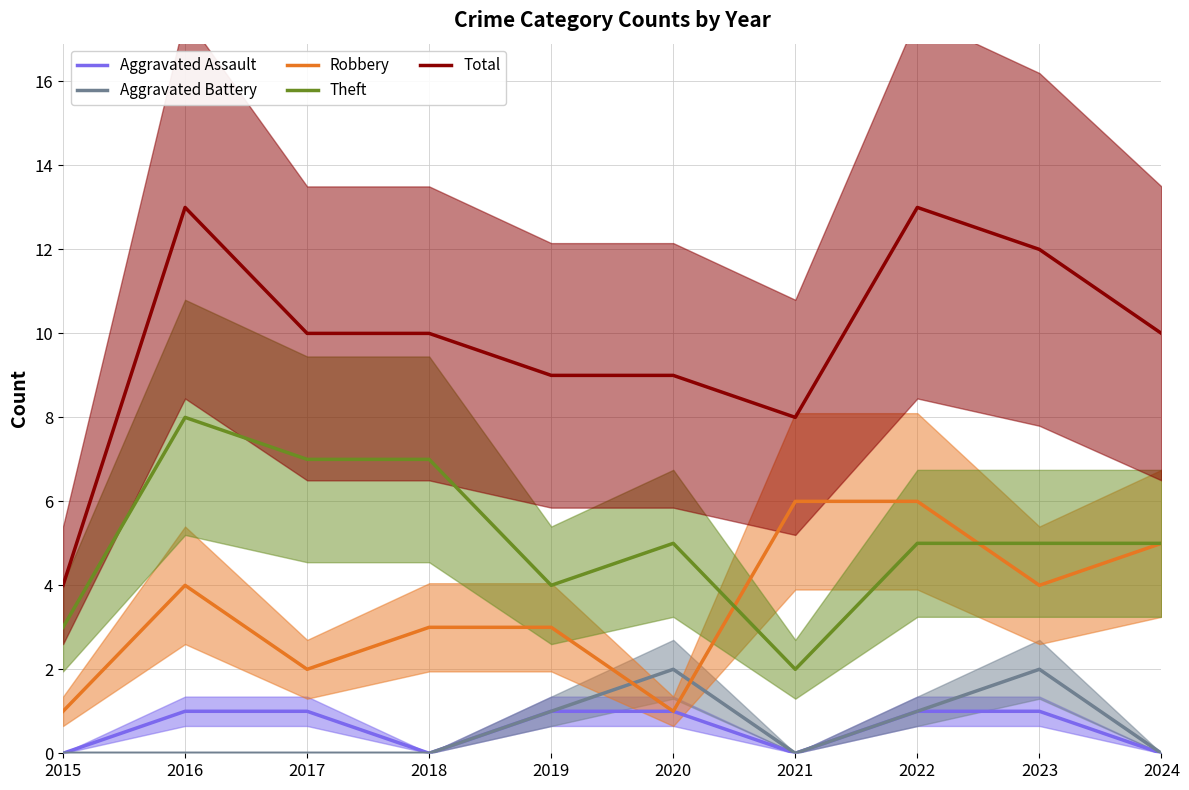

True or false: Total has a value of 9 at 2020.

True